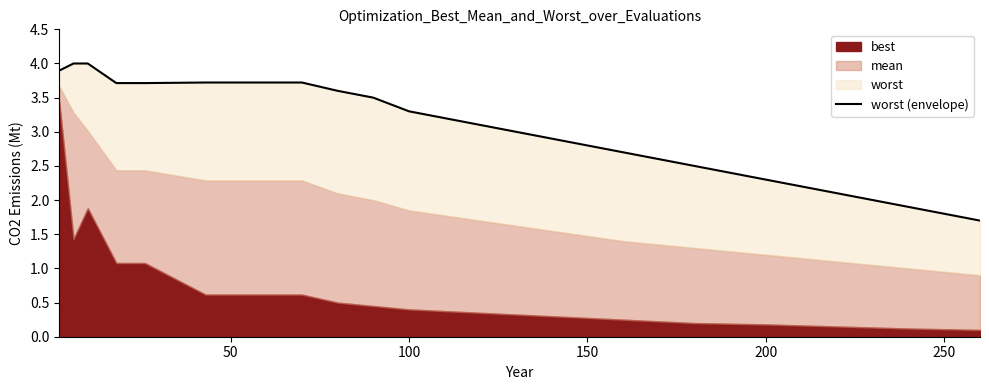

How many lines are shown in the chart?

1